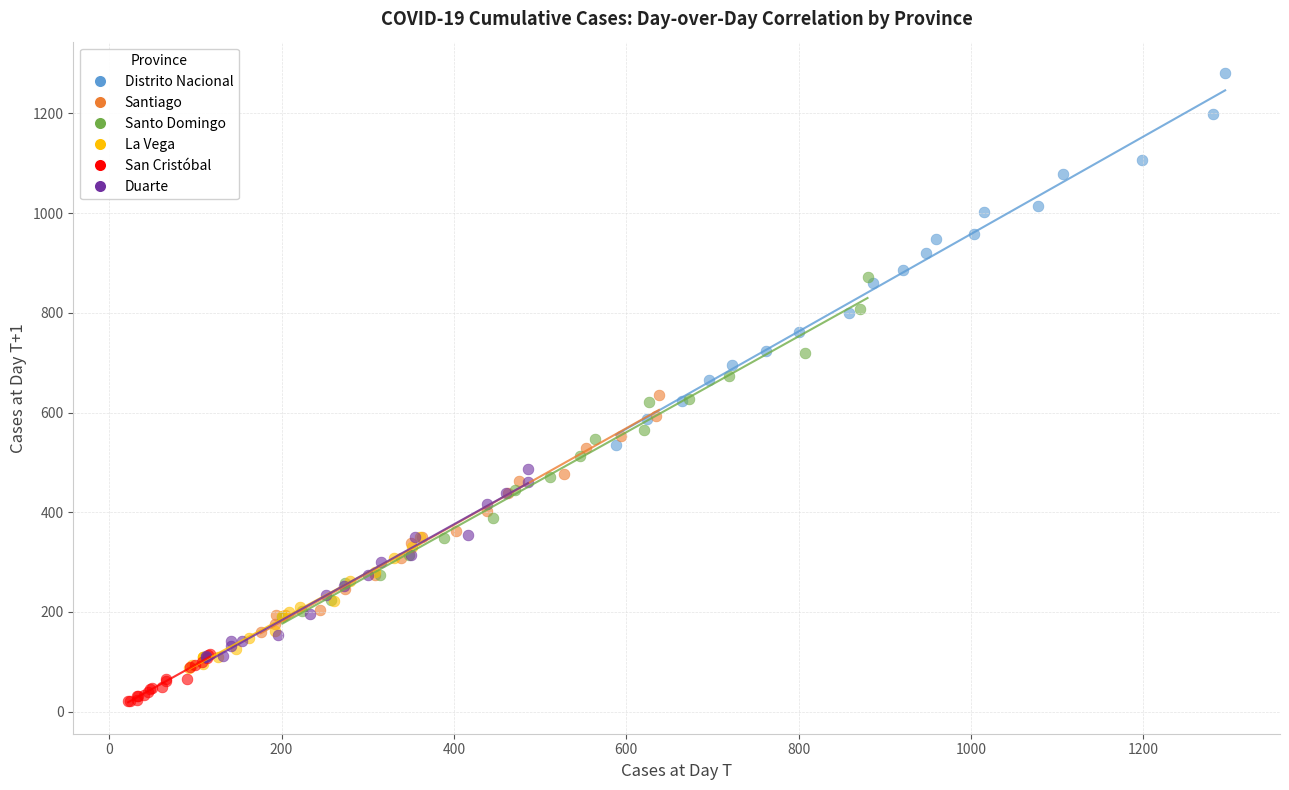

Which series has the largest Y range (max minus min)?

Distrito Nacional